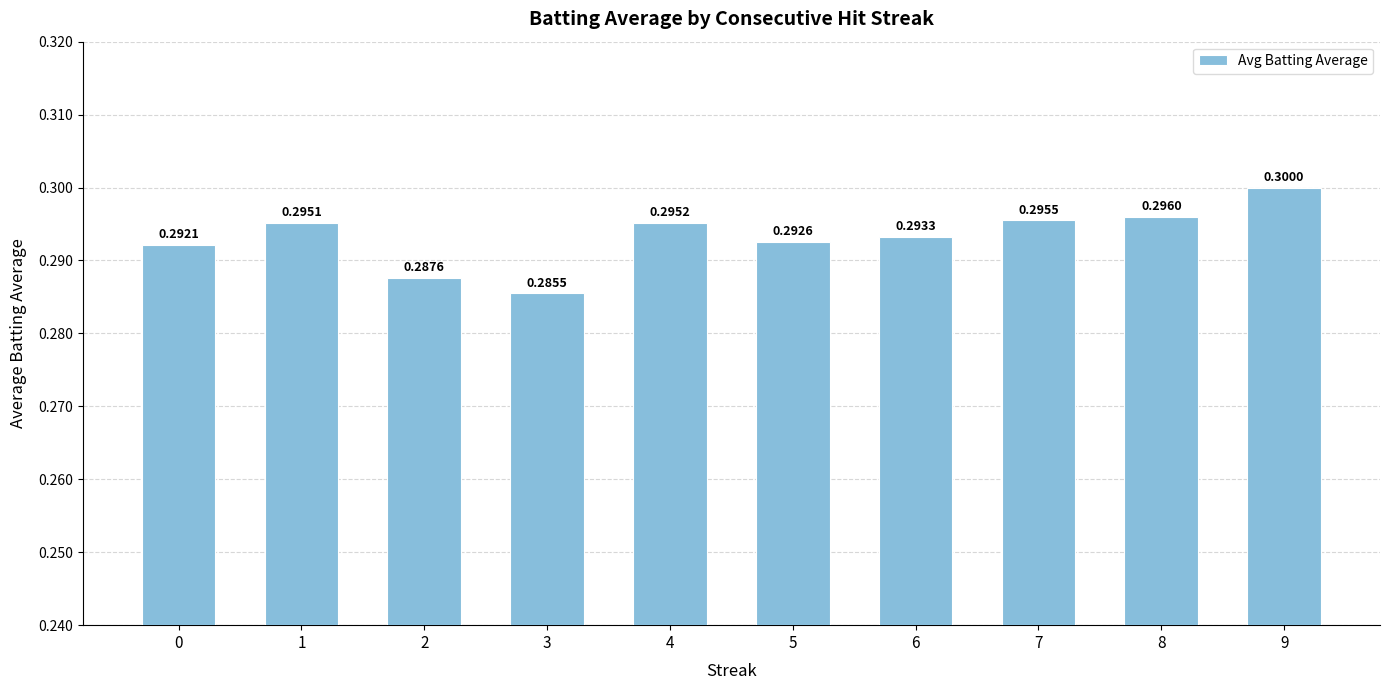

What is the smallest value displayed?

0.3